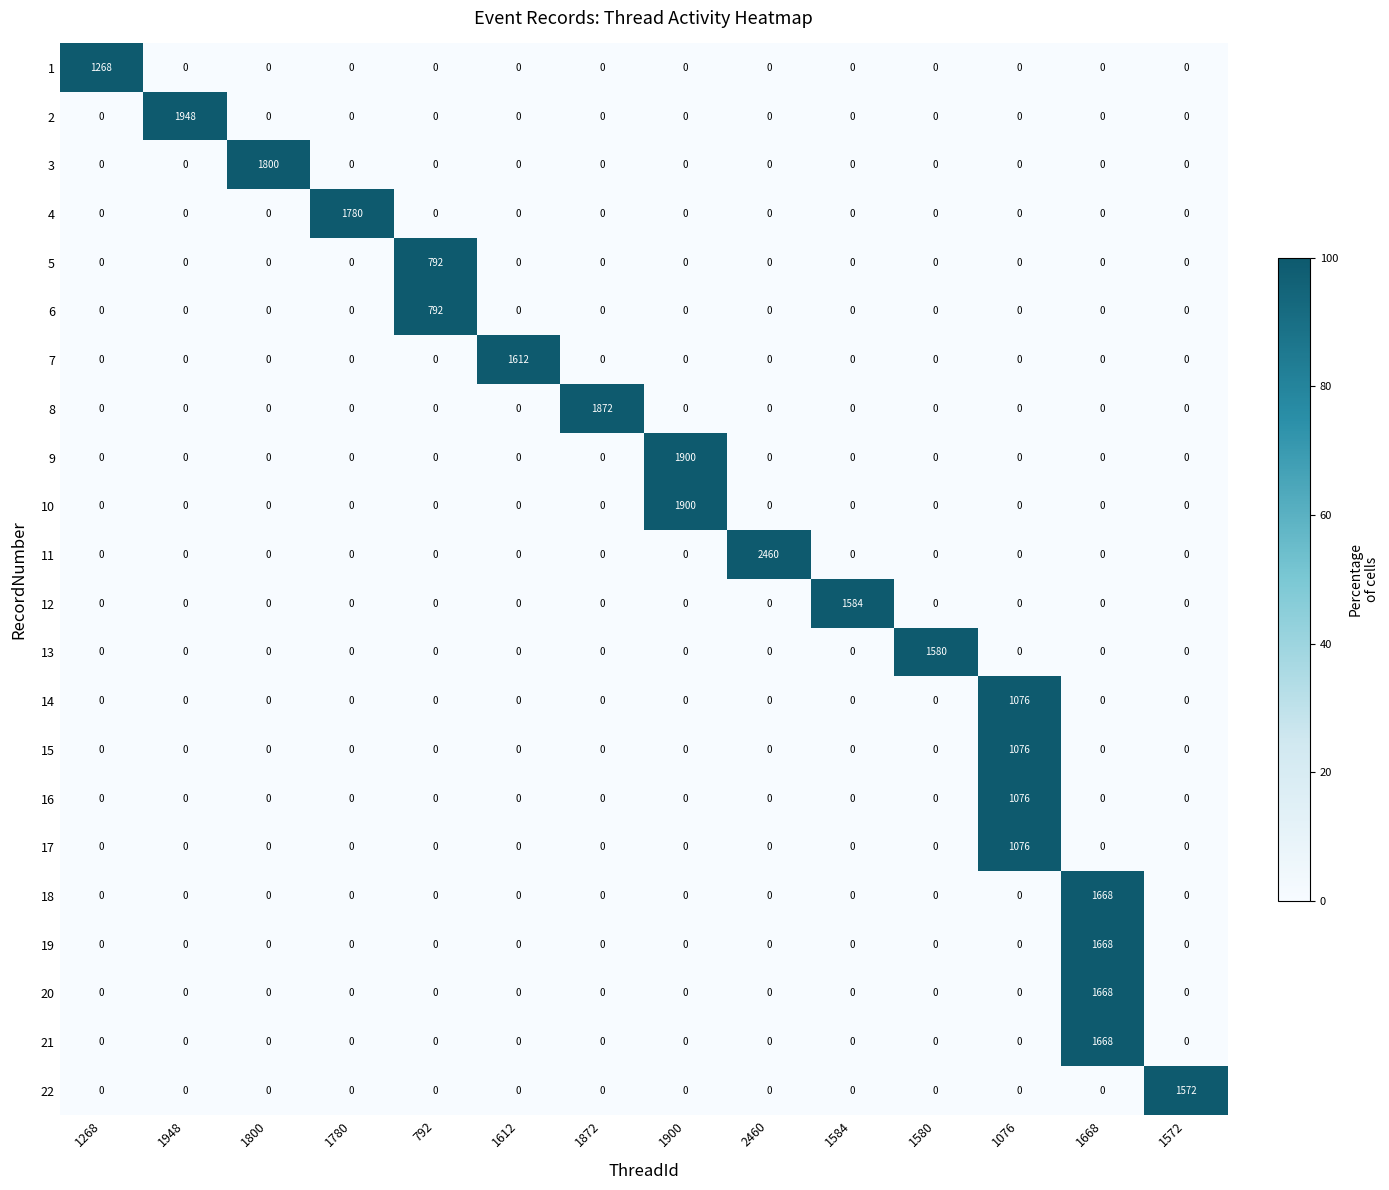

How many data points does each series have?

14